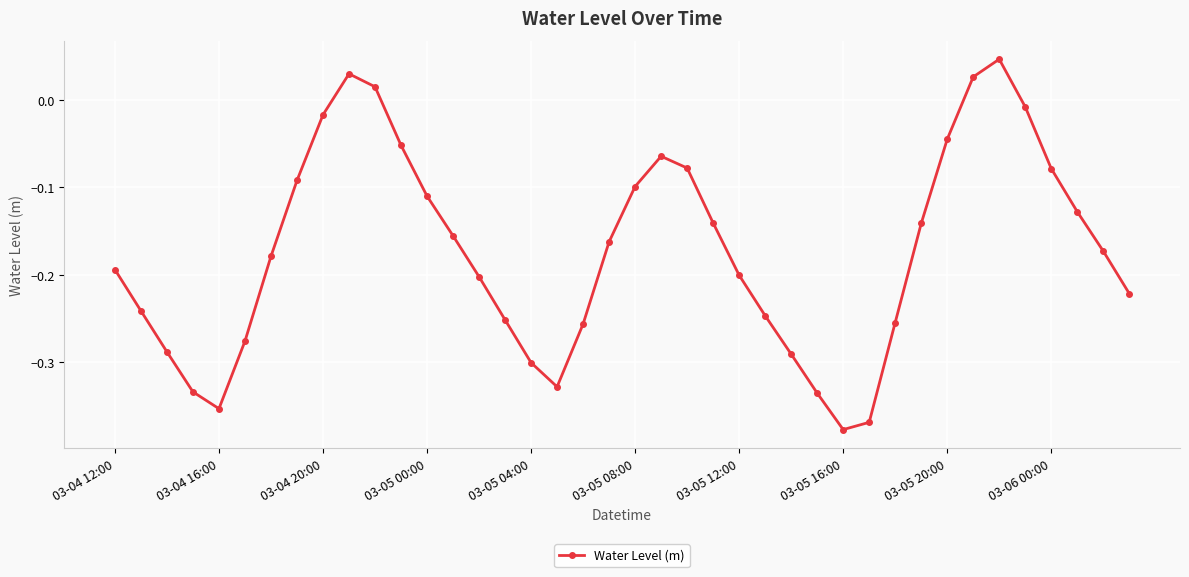

True or false: the data has more than 2 interior local peaks.

True